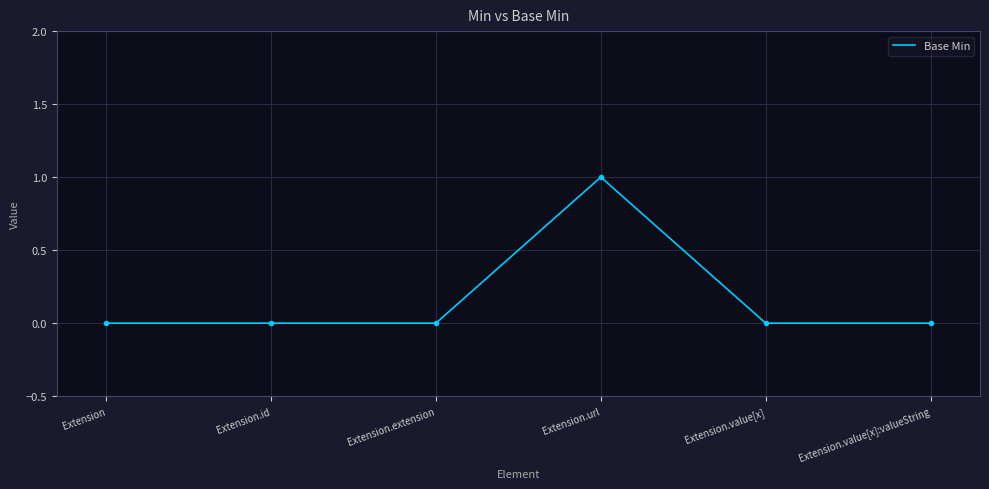

What position from the left is Extension.extension?

3